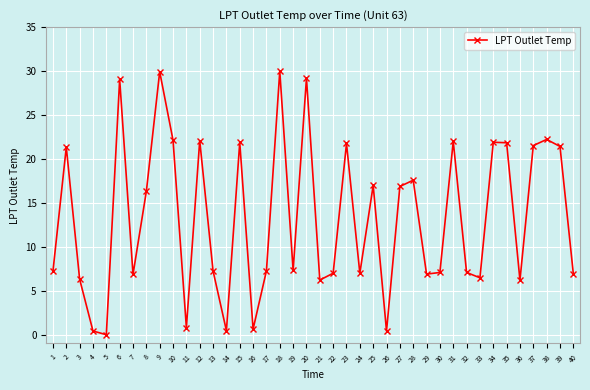

What is the value of the 17th point from the left?

7.3